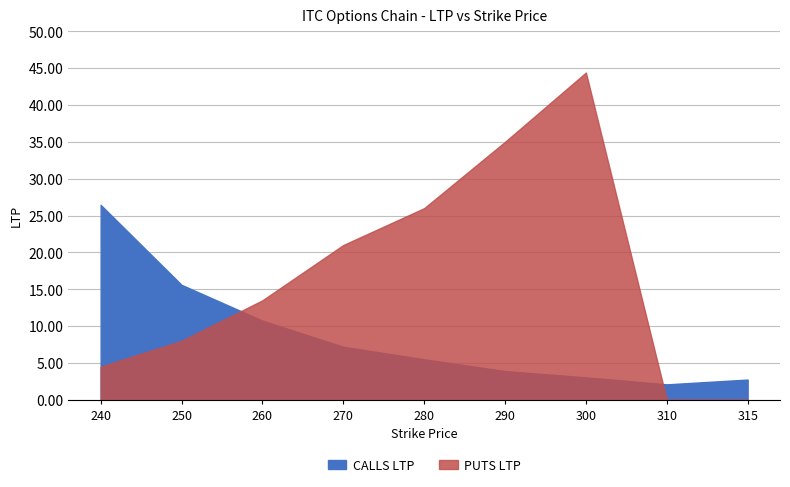

Count the number of data series in this chart.

2